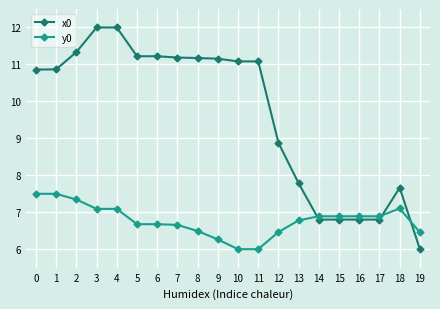

What is the total value across all series at 16?

13.7